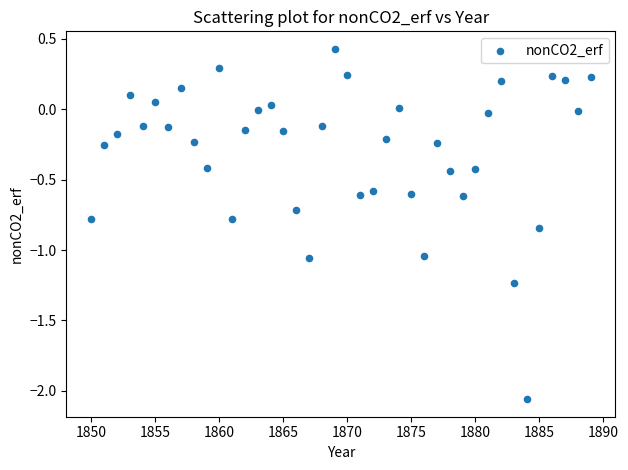

What is the range of X values (max minus min)?

39.0